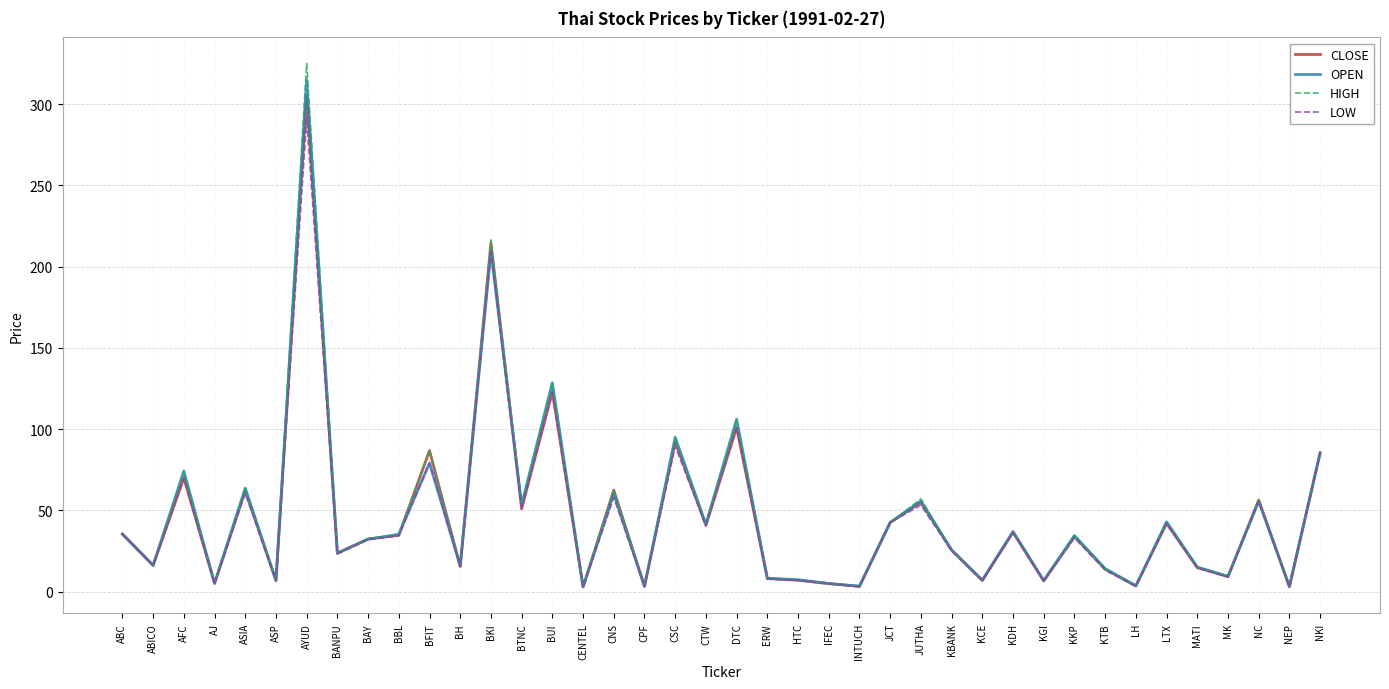

What position from the right is AYUD?

34